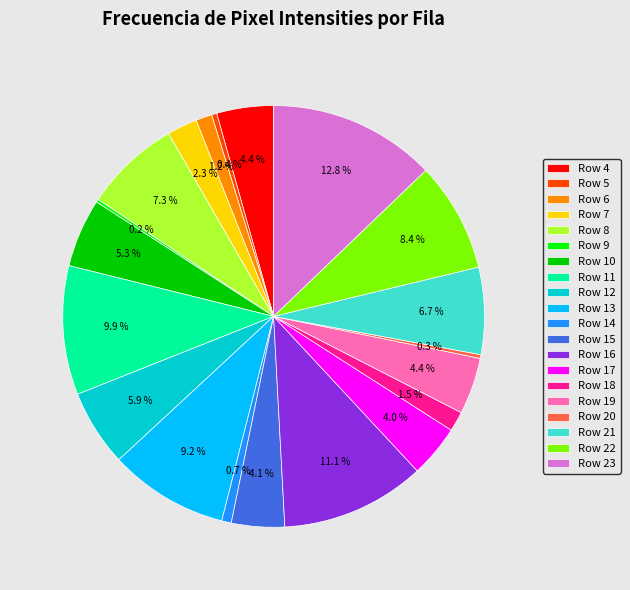

To the nearest percent, what percentage of the pie is Row 12?

6%